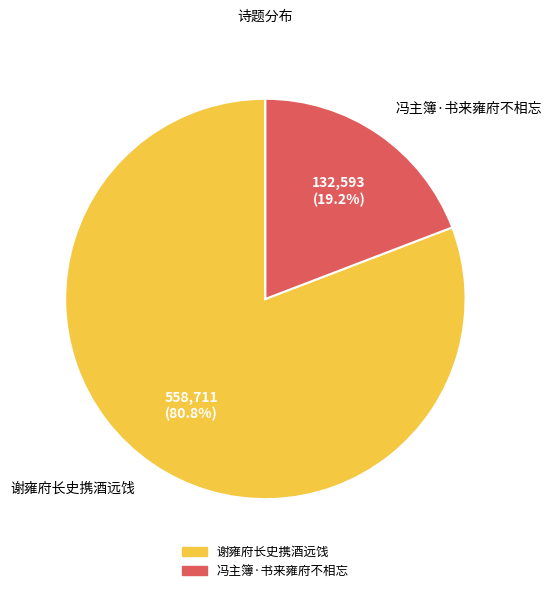

How many slices are in this pie chart?

2